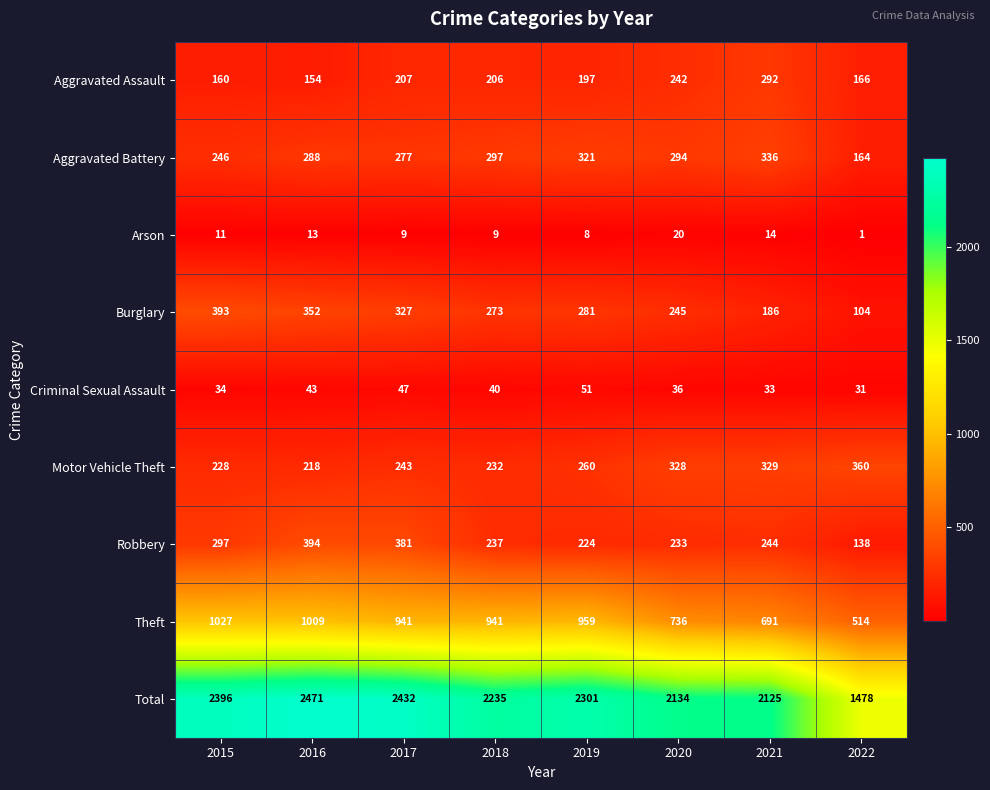

What is the spread (max minus min) of values at 2019?

2293